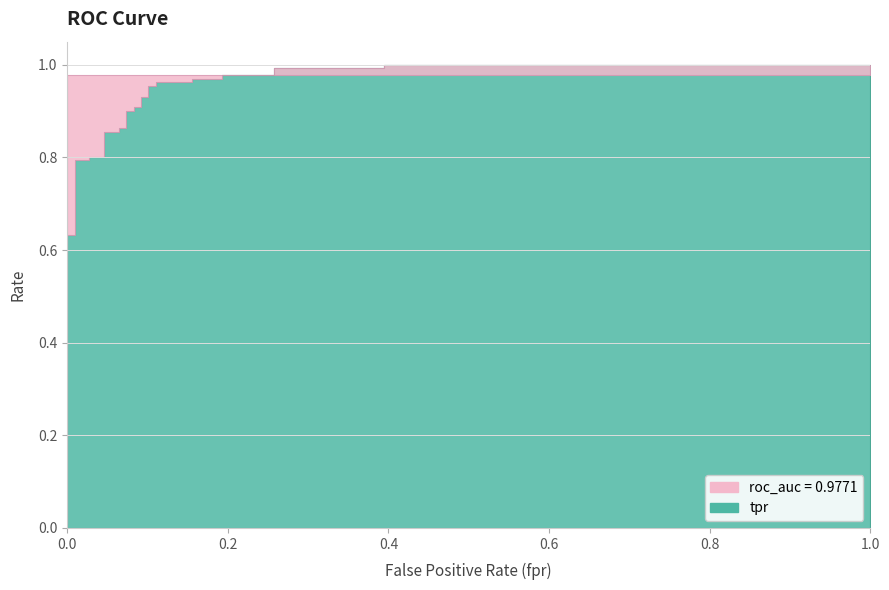

True or false: tpr has a value of 1.6 at 28.

False